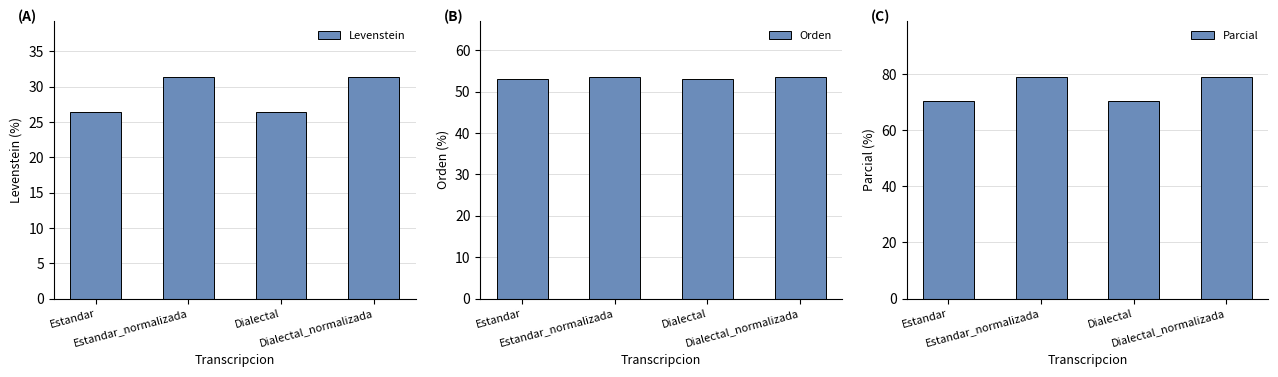

List the series in order of their overall mean, highest first.

Parcial, Orden, Levenstein